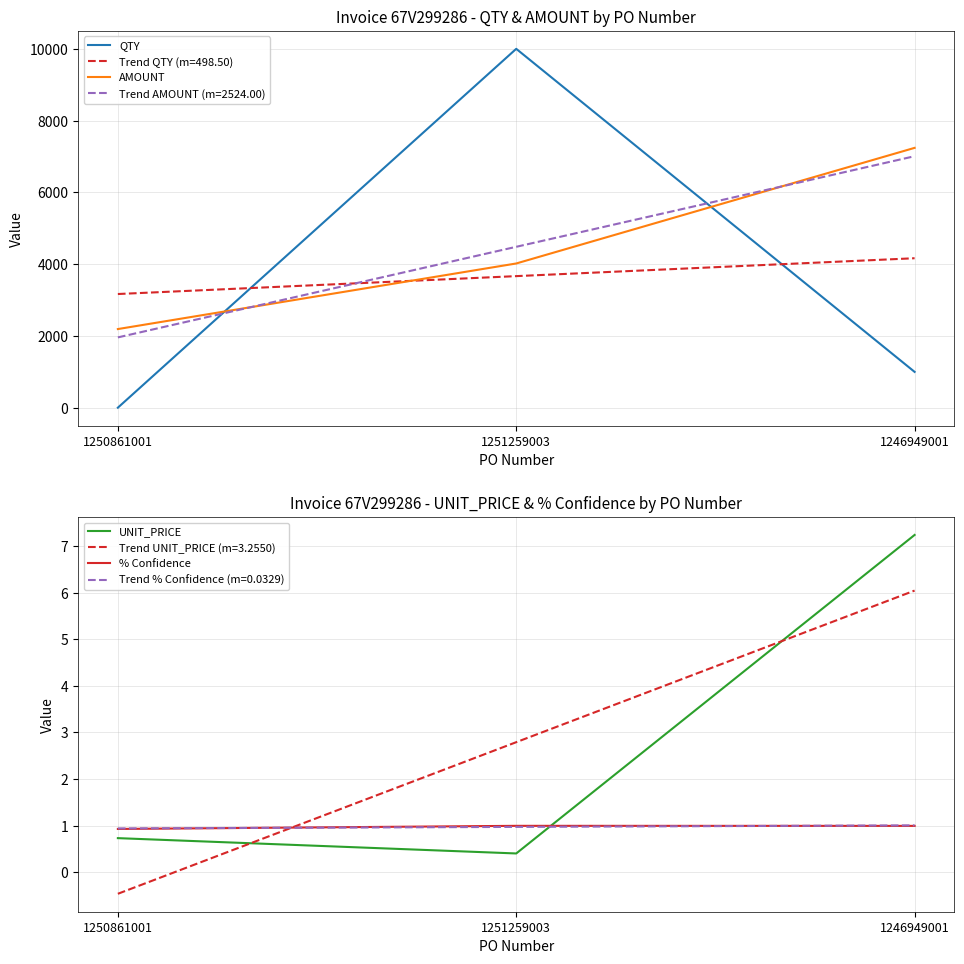

Is this an area chart (filled region under the line)?

No